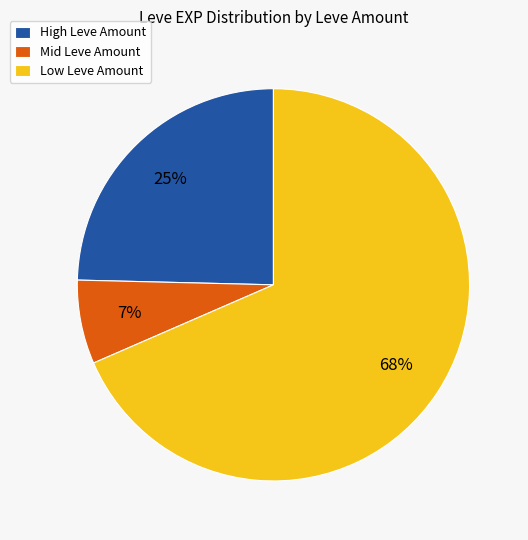

Which has a higher value, Mid Leve Amount or High Leve Amount?

High Leve Amount